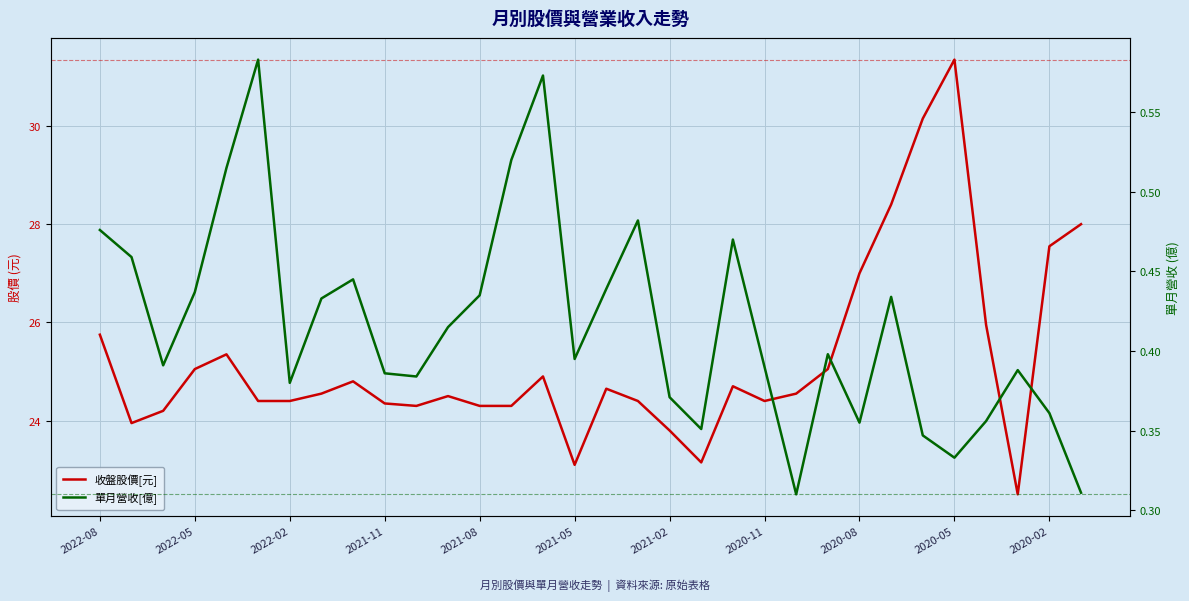

True or false: 收盤股價[元] and 單月營收[億] intersect in this chart.

False